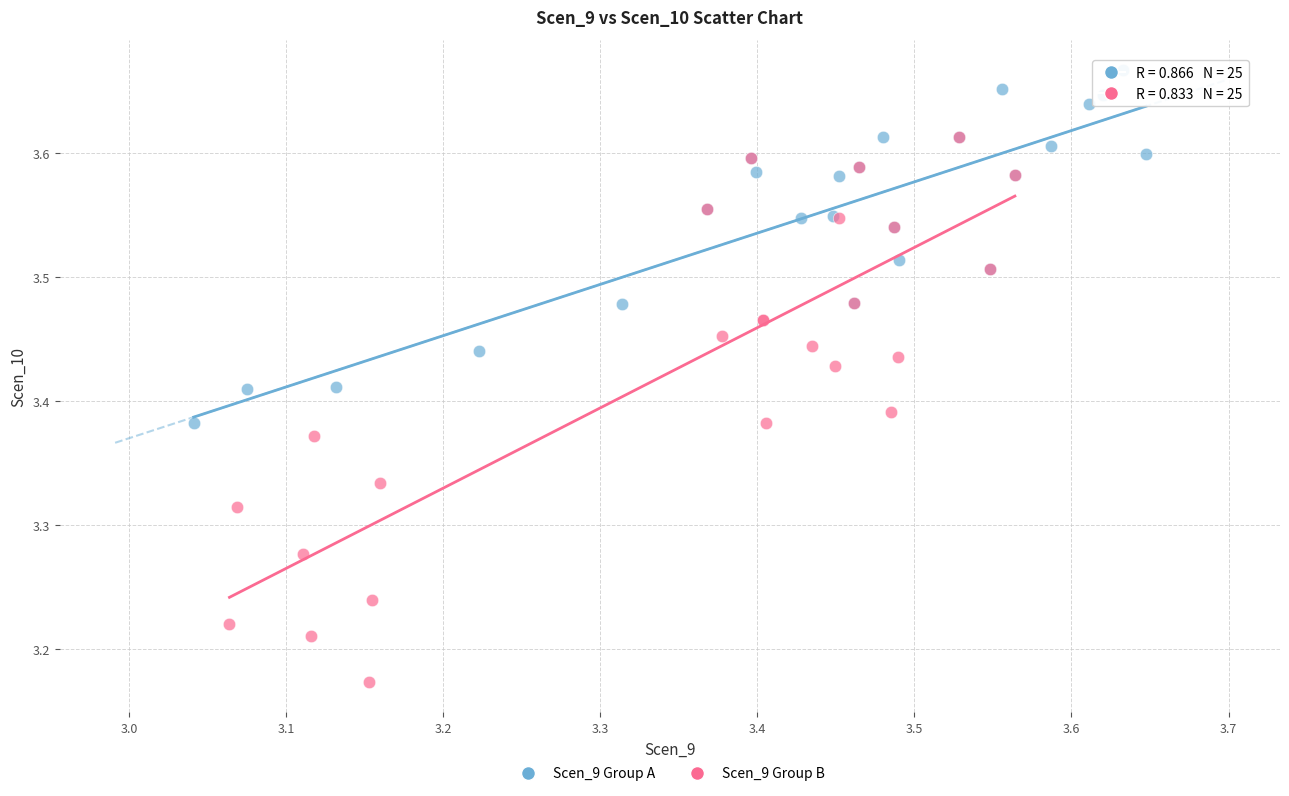

Which series reaches the minimum Y coordinate?

Scen_9 Group B